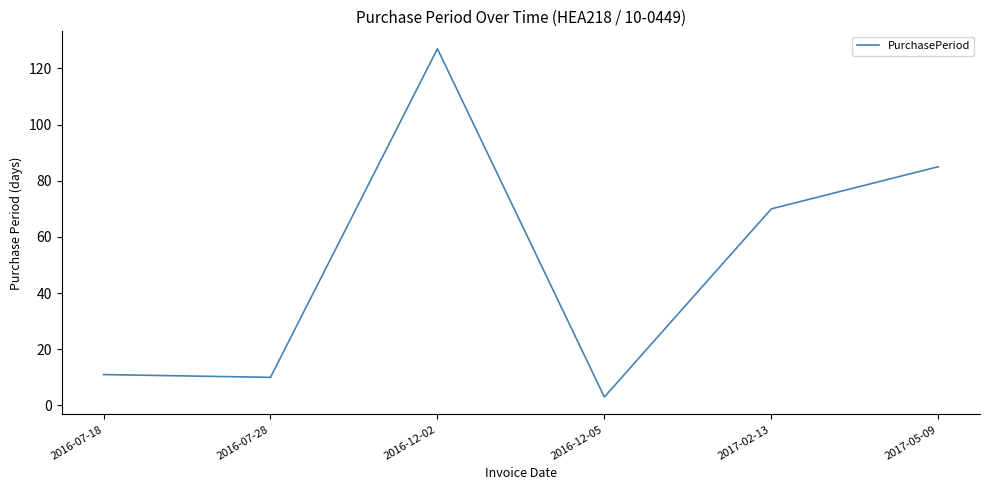

What value does the data have at 2016-07-18?

11